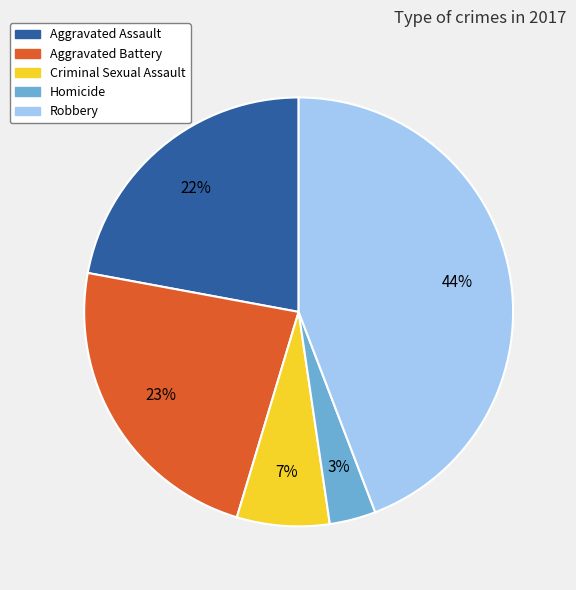

Do Homicide and Criminal Sexual Assault together represent more than half of the pie?

No